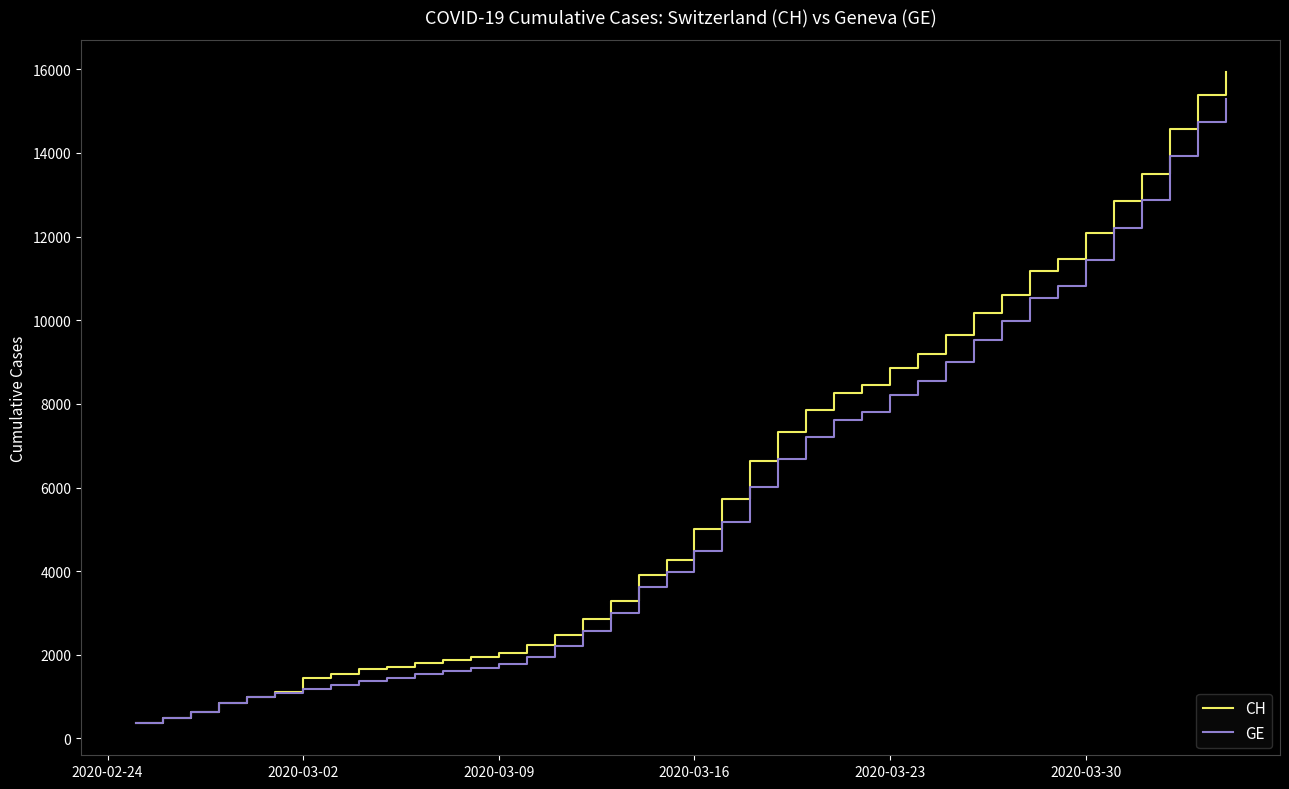

Which series has the widest spread of values?

CH